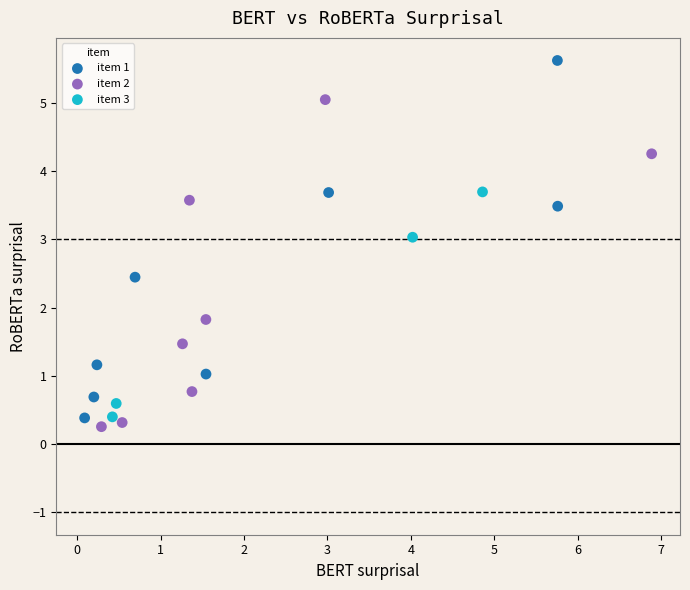

Which series has the widest spread of Y values?

item 1